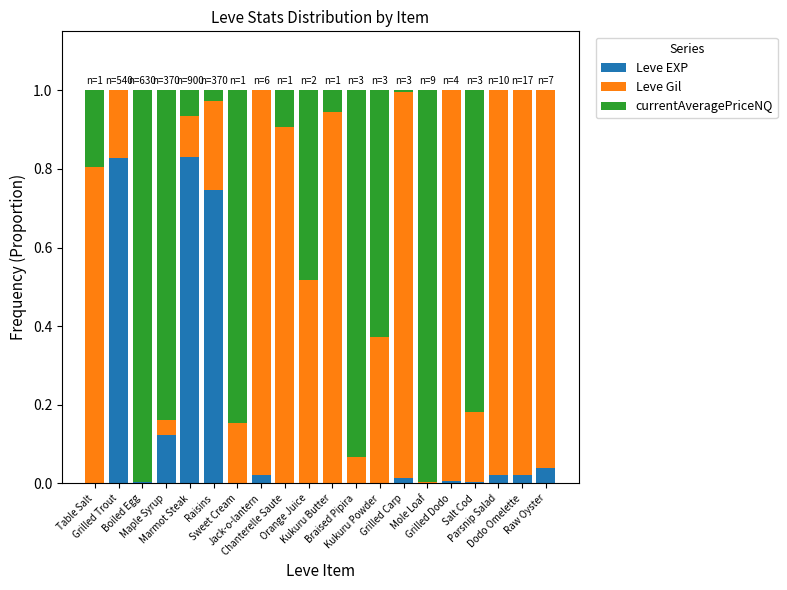

What position from the right is Jack-o-lantern?

13